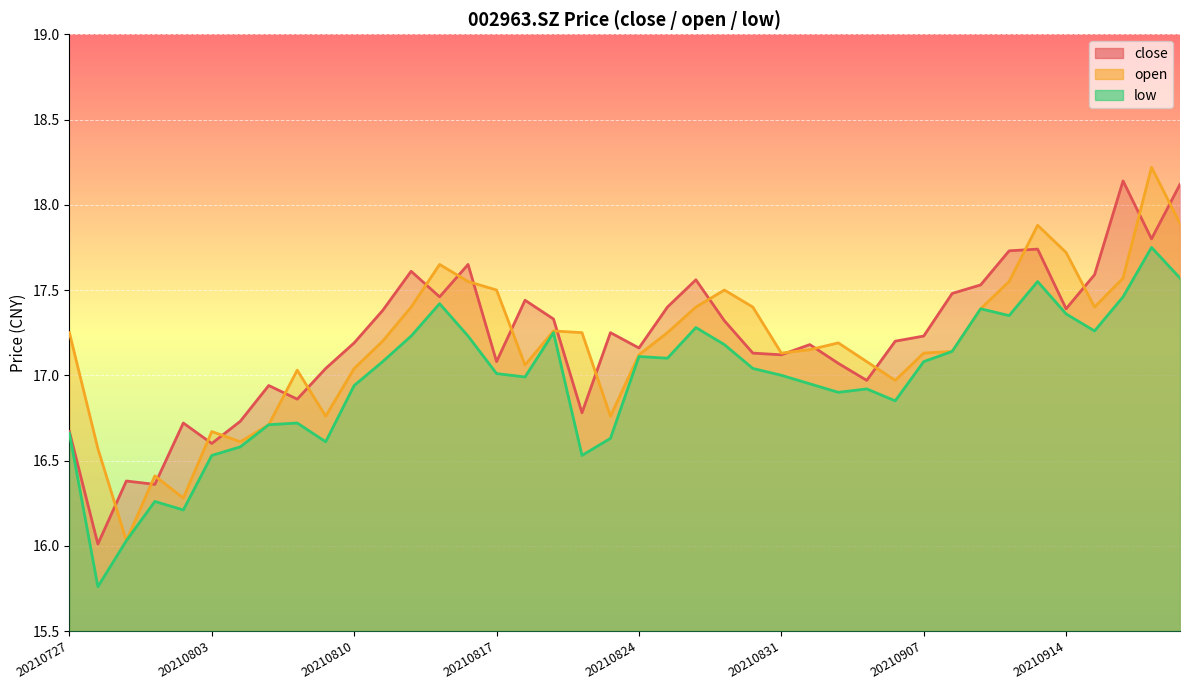

At which category is the sum across all series the highest?

20210917